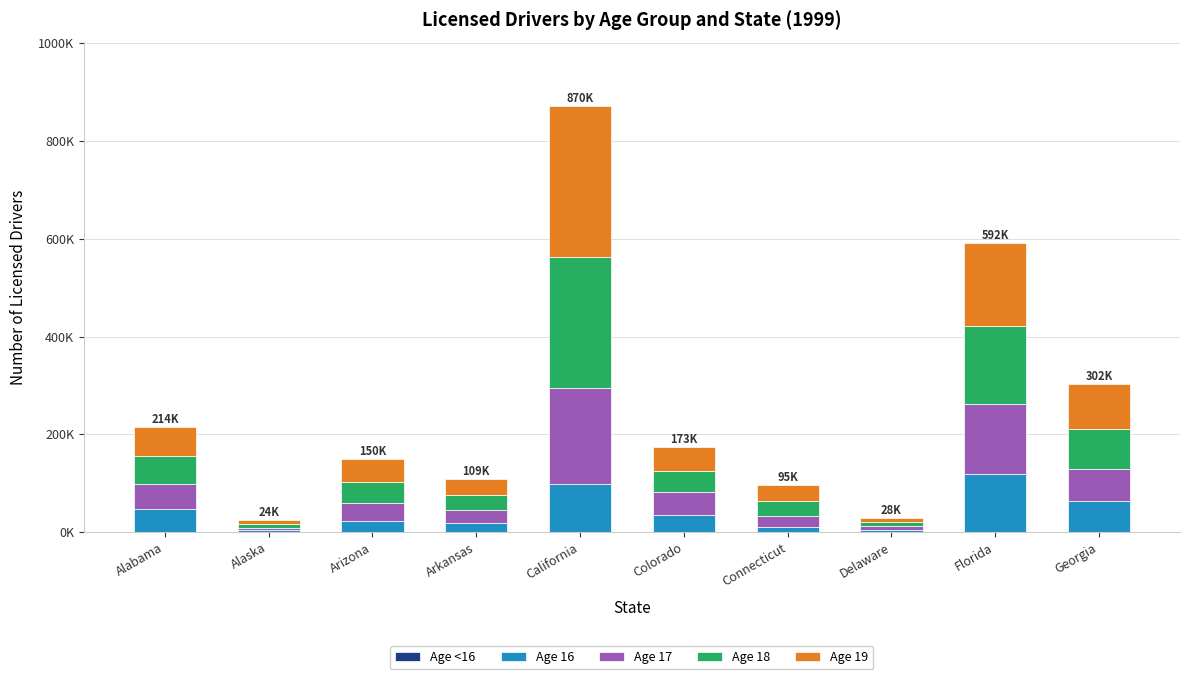

Are the bars grouped side by side (vs. stacked)?

No